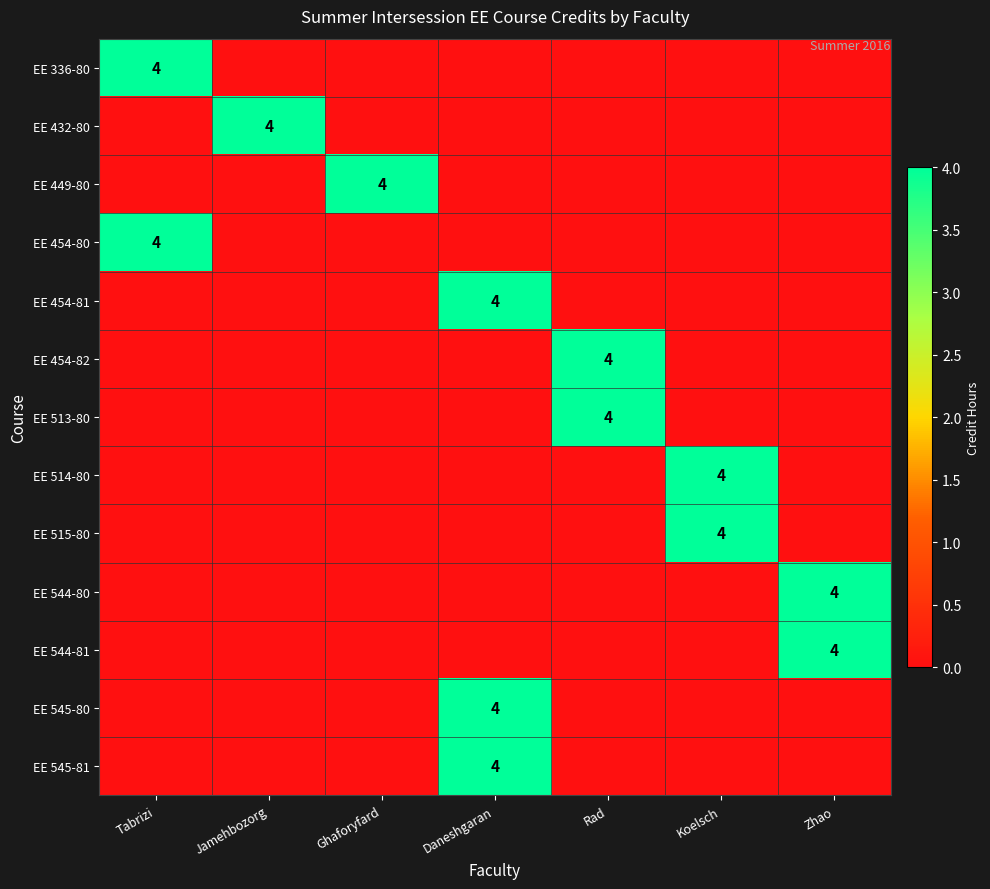

At which label is EE 545-80 closest to 2?

Tabrizi